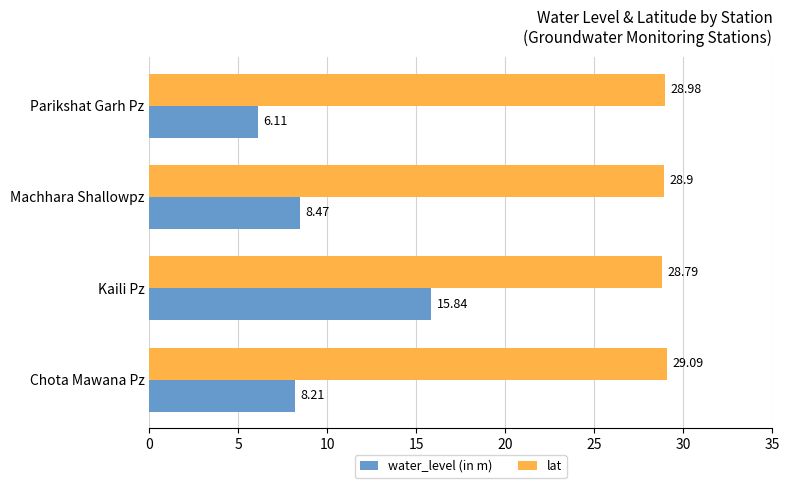

What is the difference between the second highest and minimum values in the water_level (in m) series?

2.4